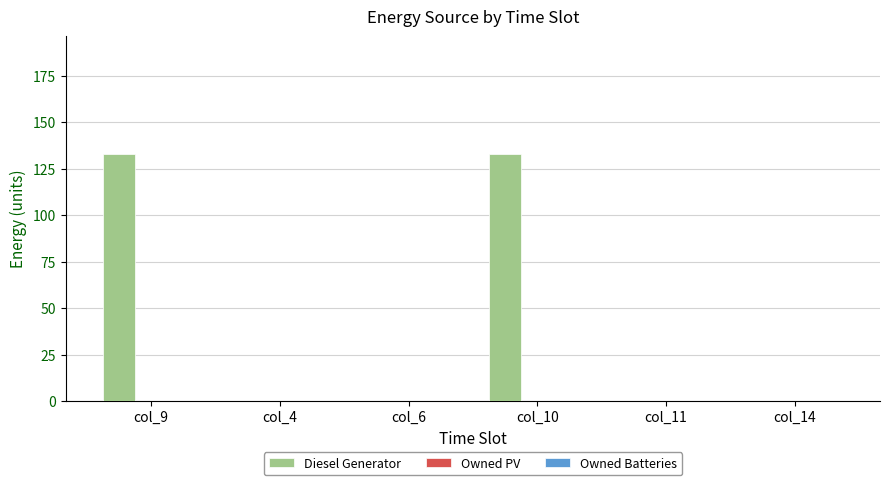

What is the sum of the values at col_9 and col_10?

266